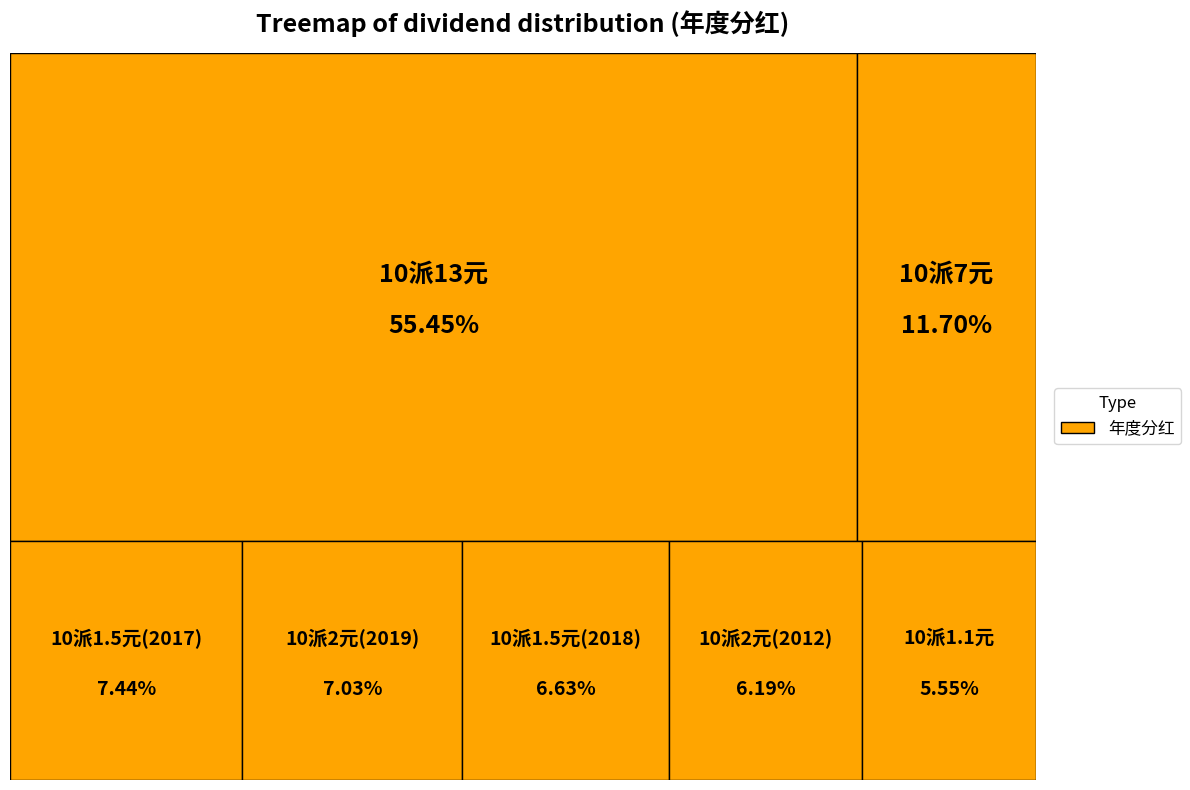

Is 10派13元(含税) the majority of the pie?

Yes